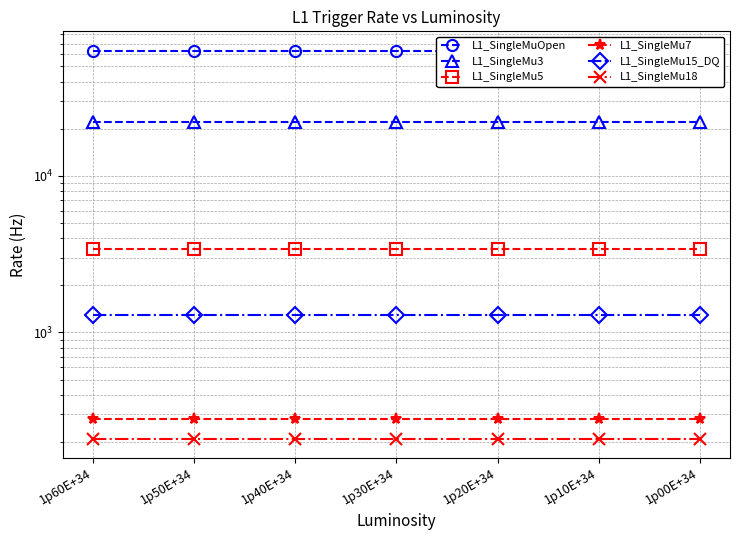

Is the value of L1_SingleMu18 at 1p20E+34 greater than the value of L1_SingleMu5 at 1p10E+34?

No